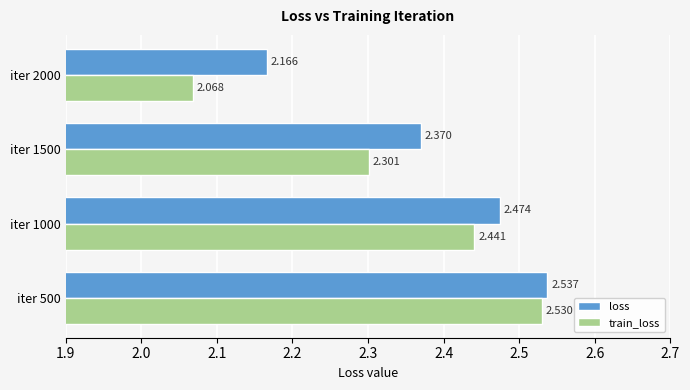

Which series has the largest range (max minus min)?

train_loss